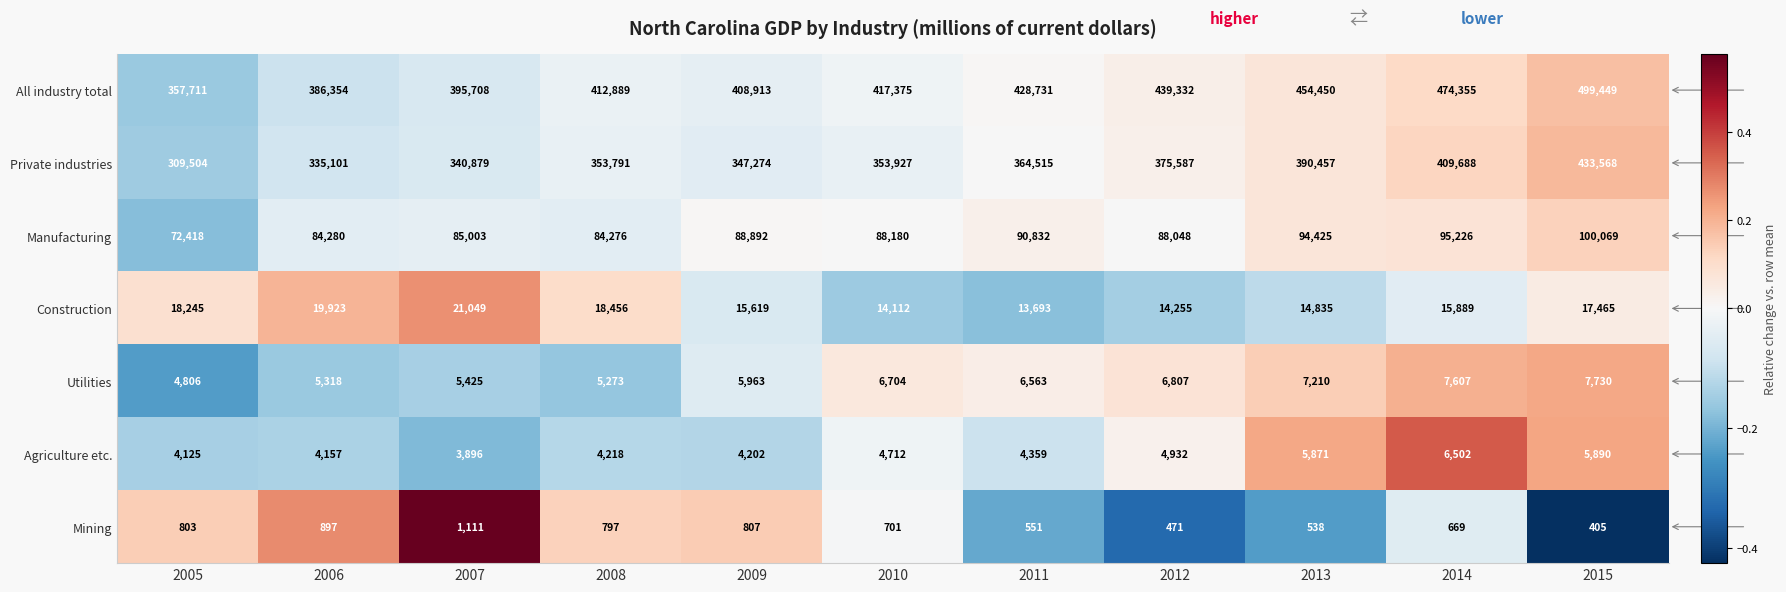

List the series in order of their peak value, highest first.

All industry total, Private industries, Manufacturing, Construction, Utilities, Agriculture etc., Mining